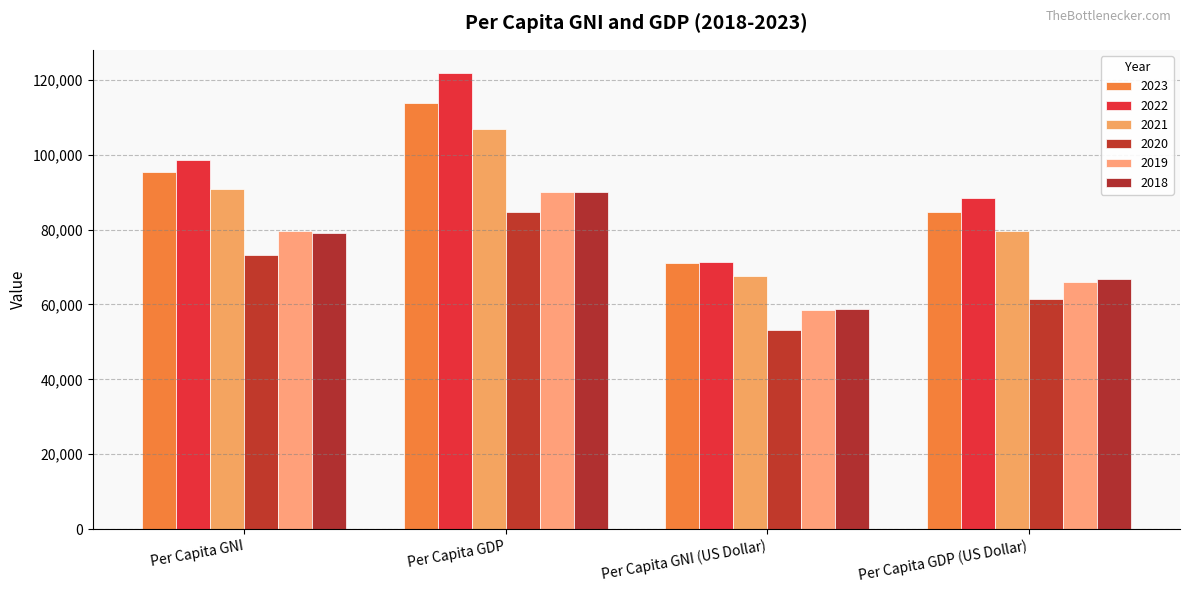

How many groups of bars are there?

4